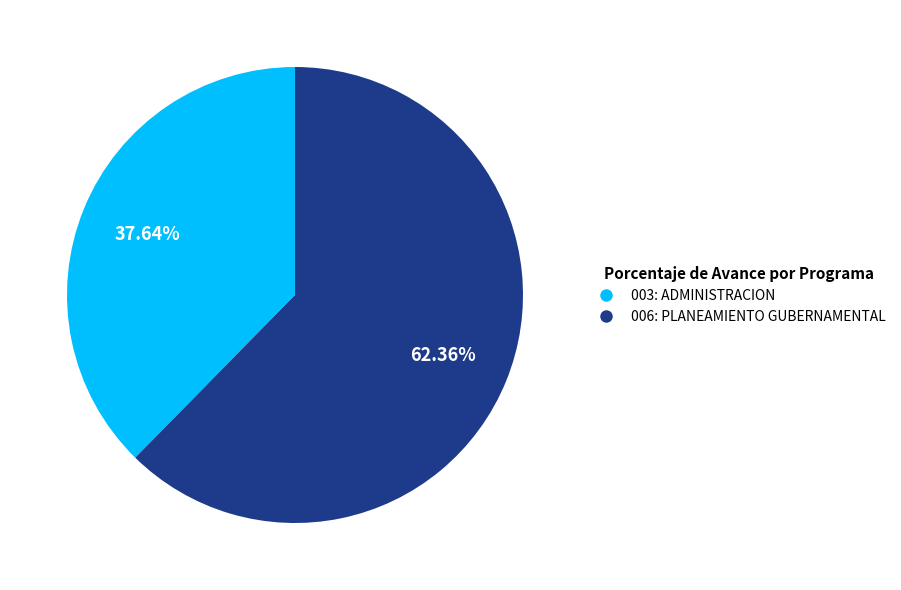

How many slices are in this pie chart?

2